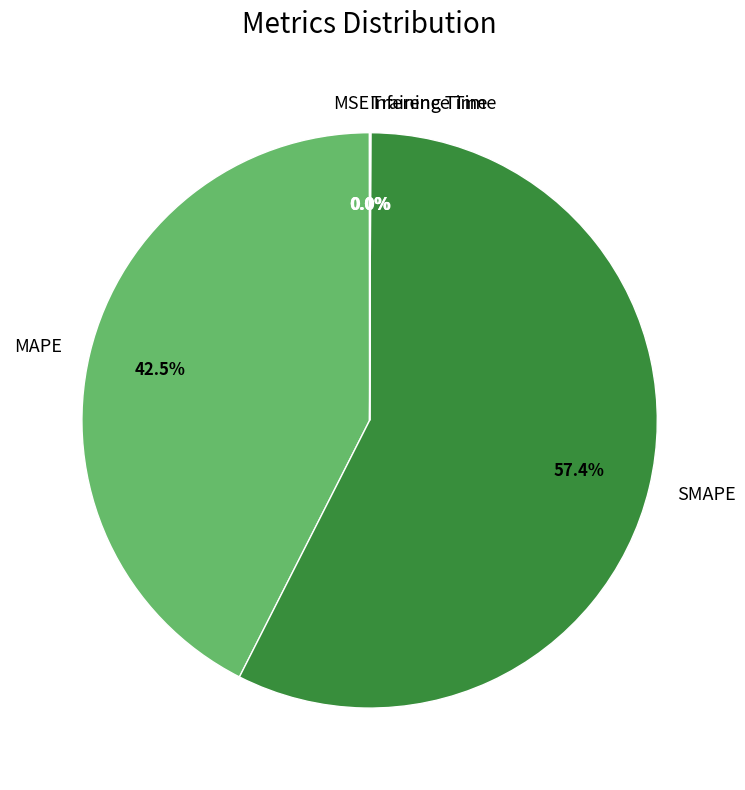

Which category has the biggest portion of the pie?

SMAPE